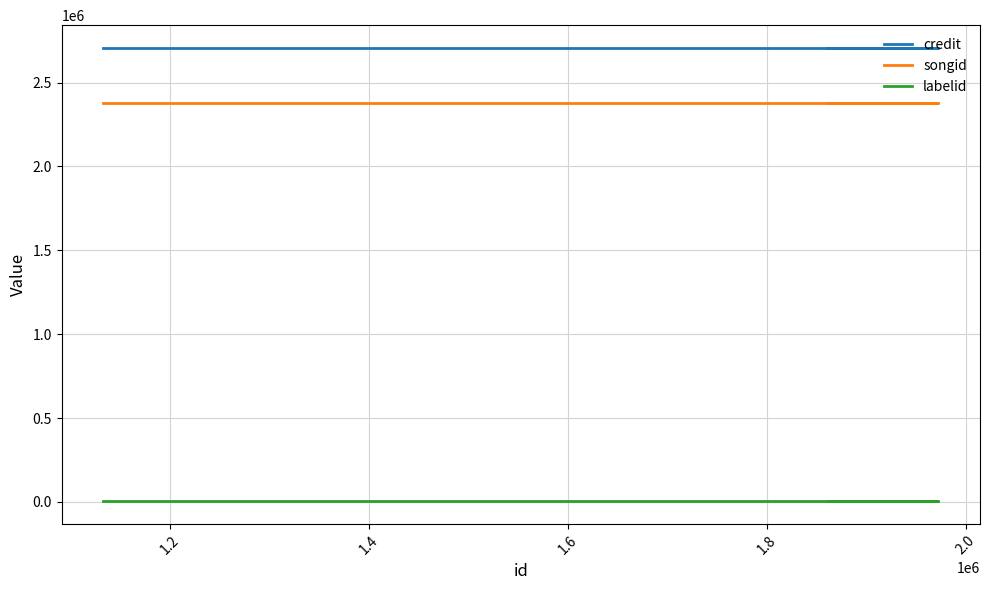

Reading left to right, extract all data points from this chart.

credit: 2706632	2706632	2706632
songid: 2378707	2378707	2378707
labelid: 3267	3267	3267